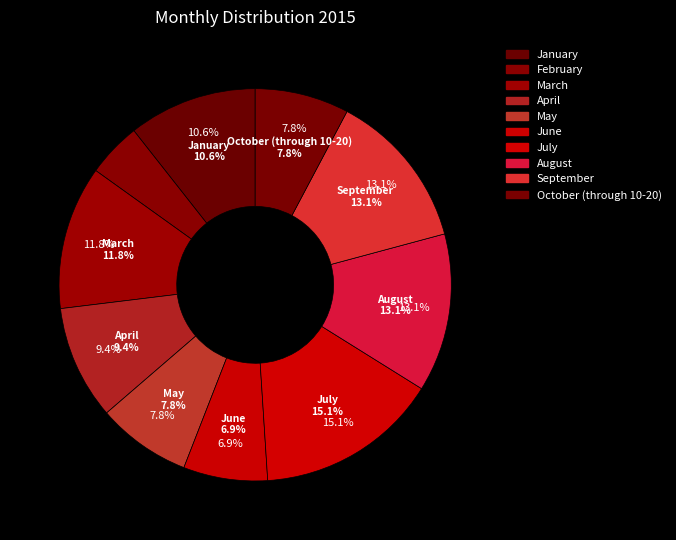

Which has a higher value, April or January?

January